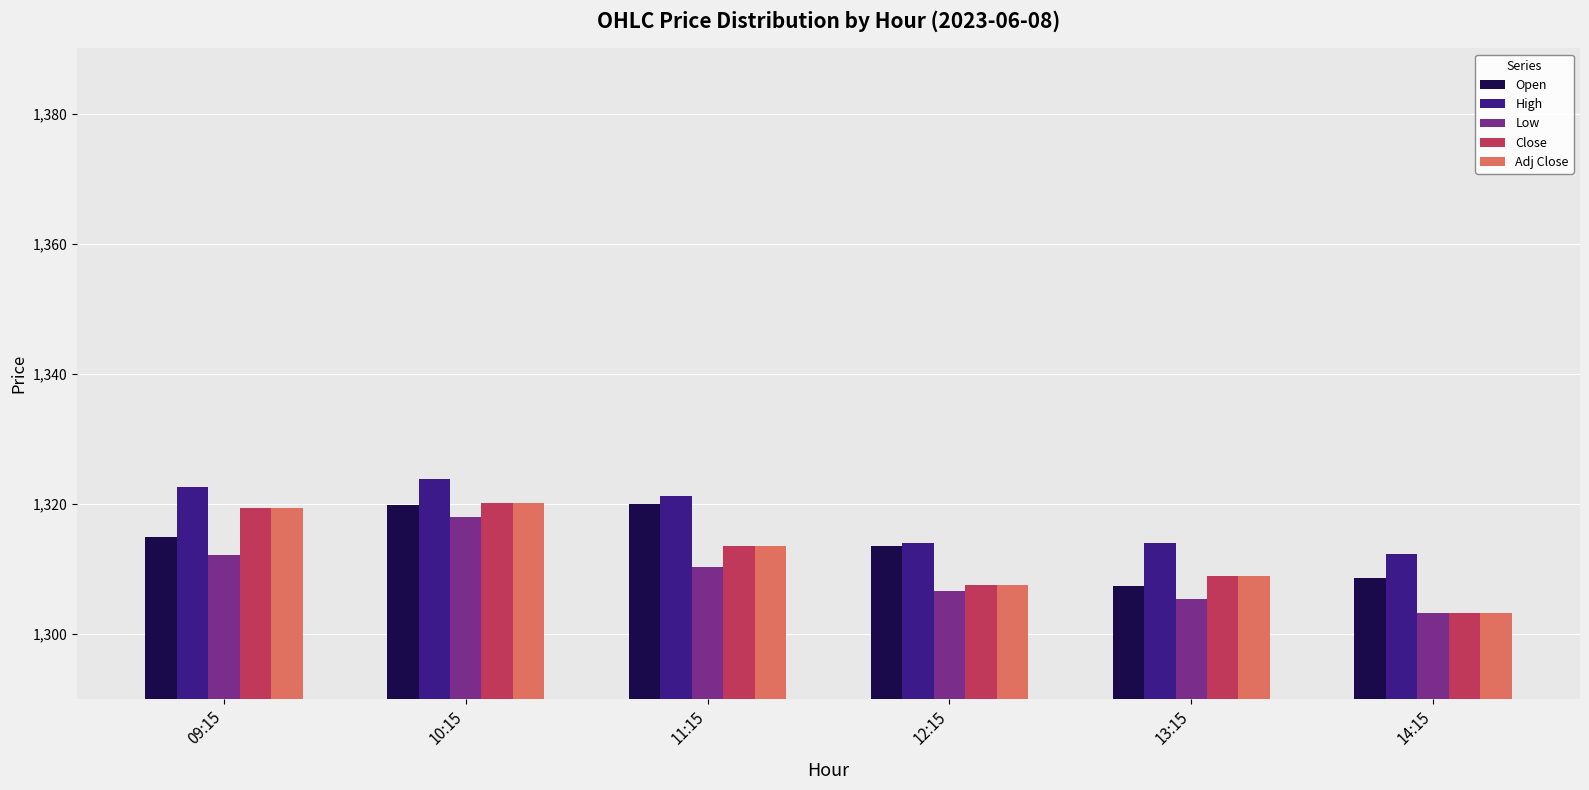

What are all the series names shown in the legend?

Open, High, Low, Close, Adj Close